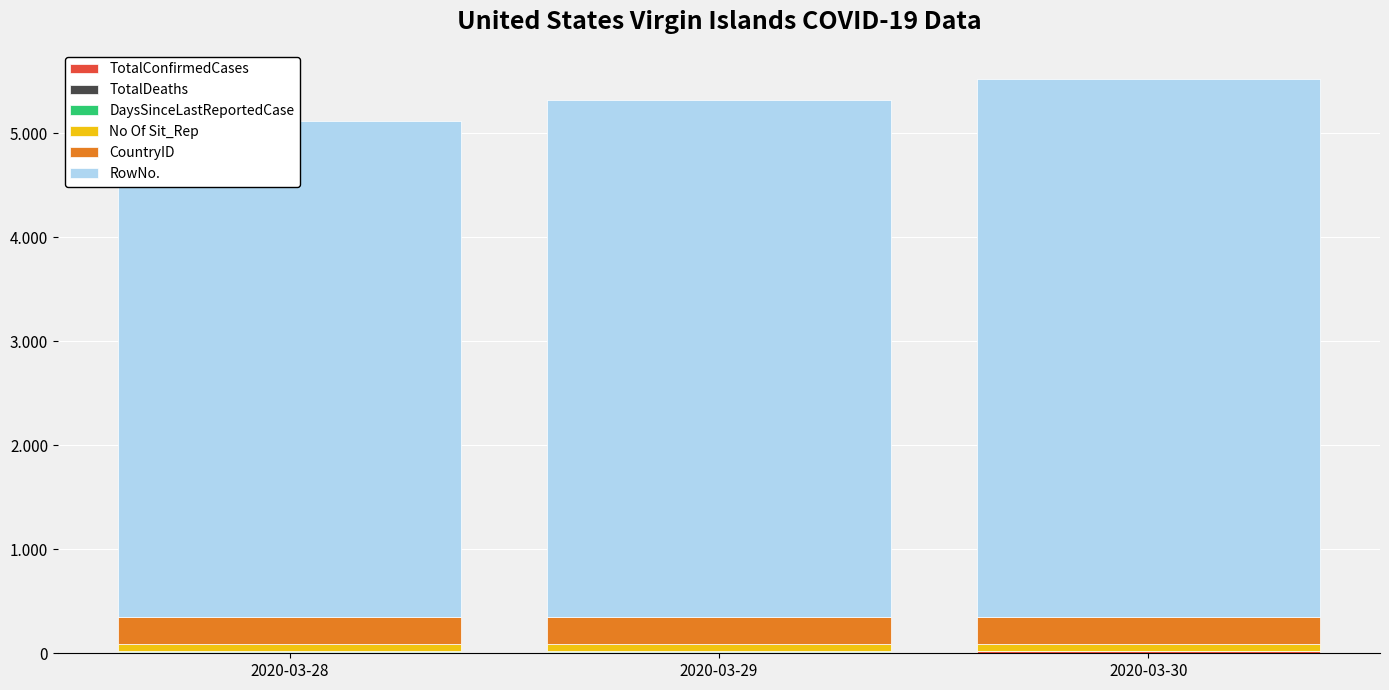

Rank the series by their maximum value, from highest to lowest.

RowNo., CountryID, No Of Sit_Rep, TotalConfirmedCases, DaysSinceLastReportedCase, TotalDeaths